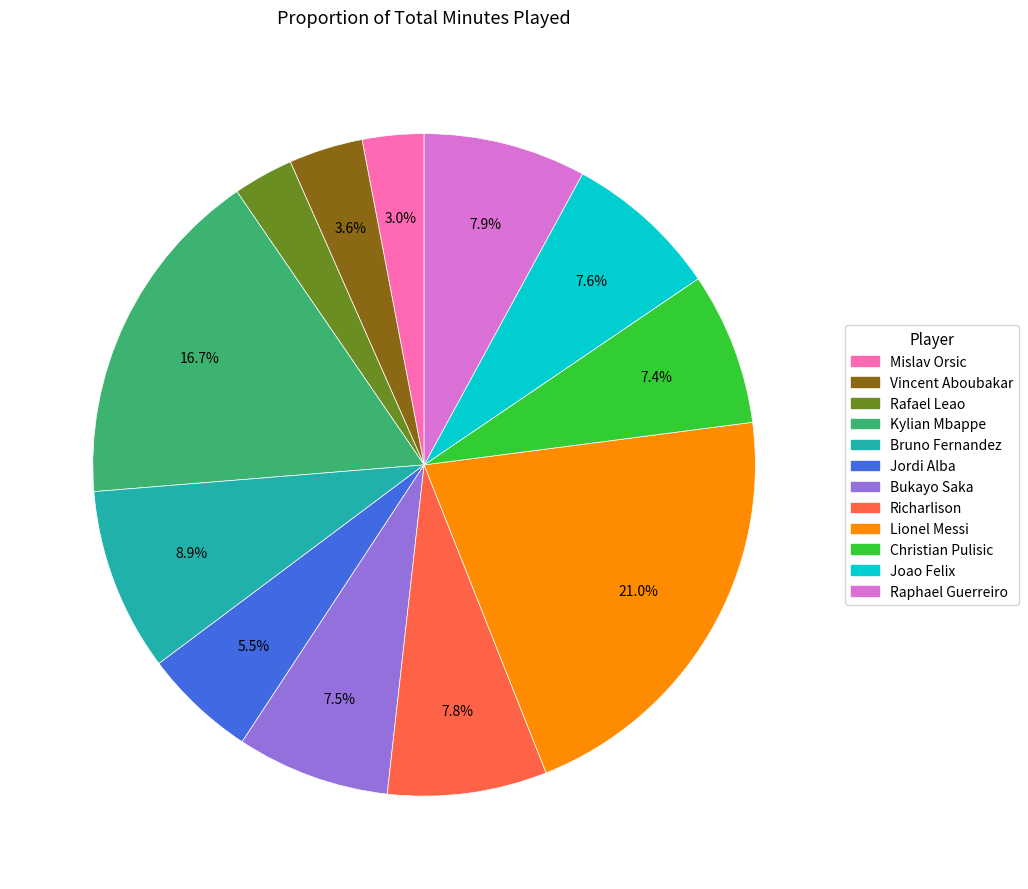

What percentage is the Christian Pulisic slice, to the nearest percent?

7%